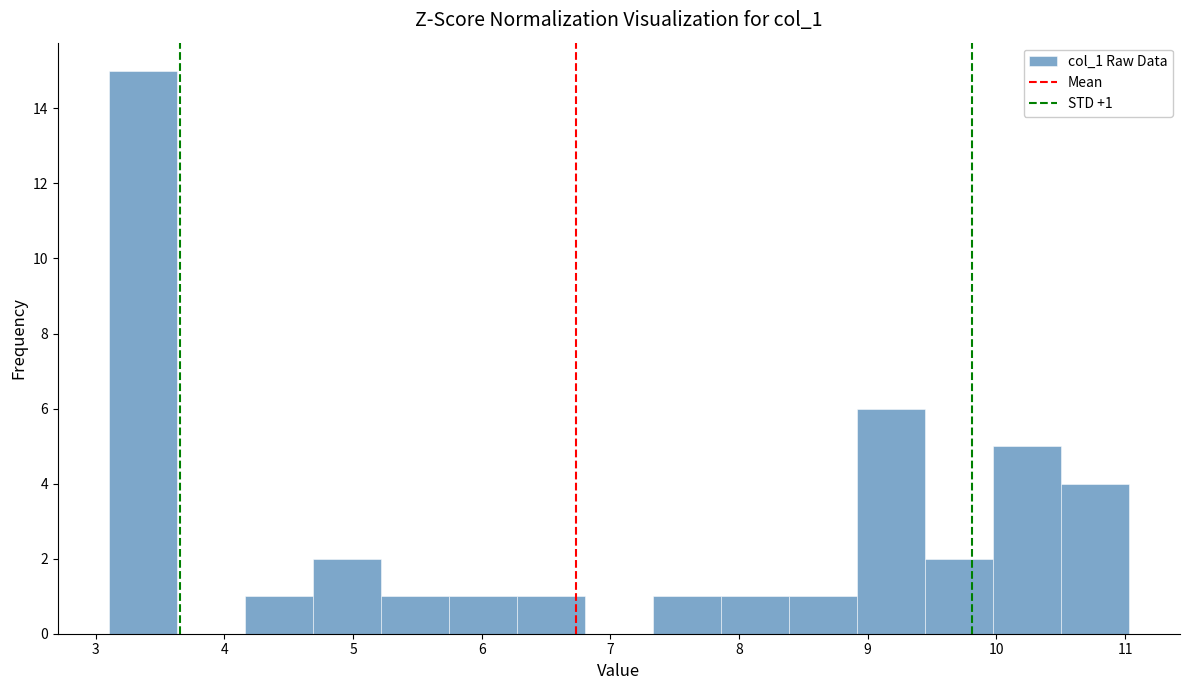

Over which range of the x-axis is the bar tallest?

3.1 to 3.6